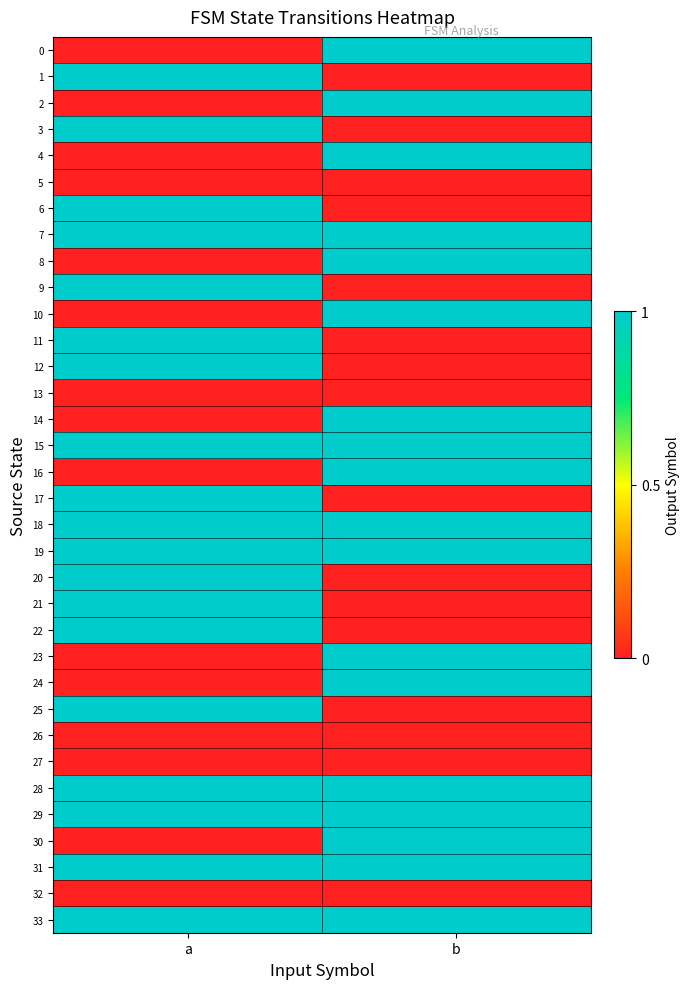

What is the difference between the highest and lowest values at b?

1